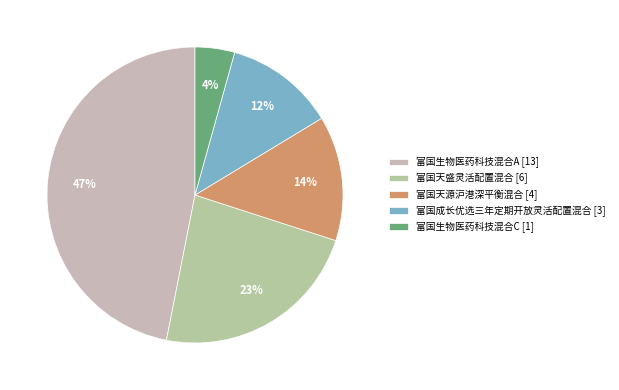

The 富国生物医药科技混合A slice represents 53% of the pie. True or false?

False